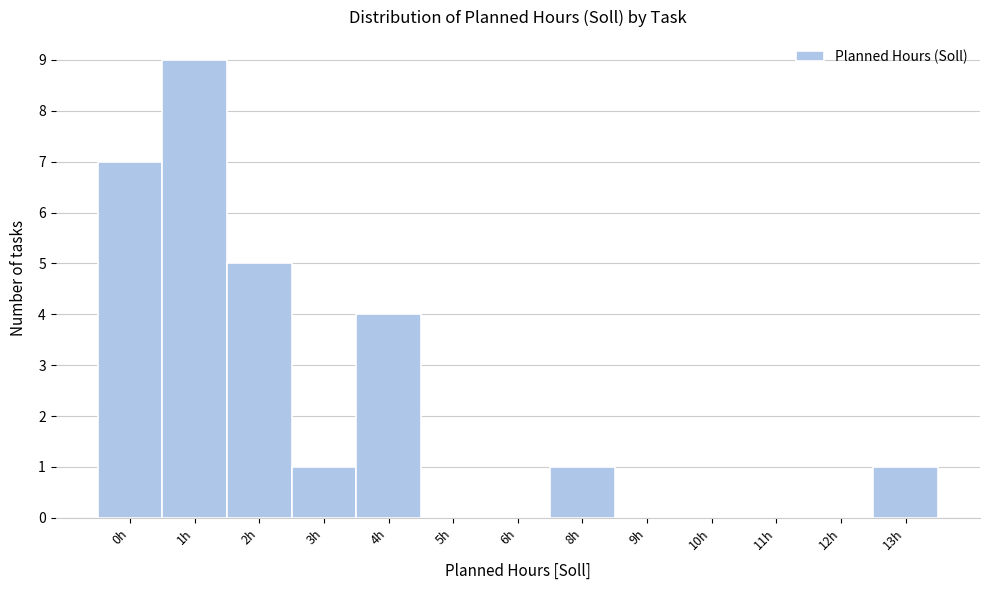

Reading left to right, extract all data points from this chart.

0h=7	1h=9	2h=5	3h=1	4h=4	5h=0	6h=0	8h=1	9h=0	10h=0	11h=0	12h=0	13h=1